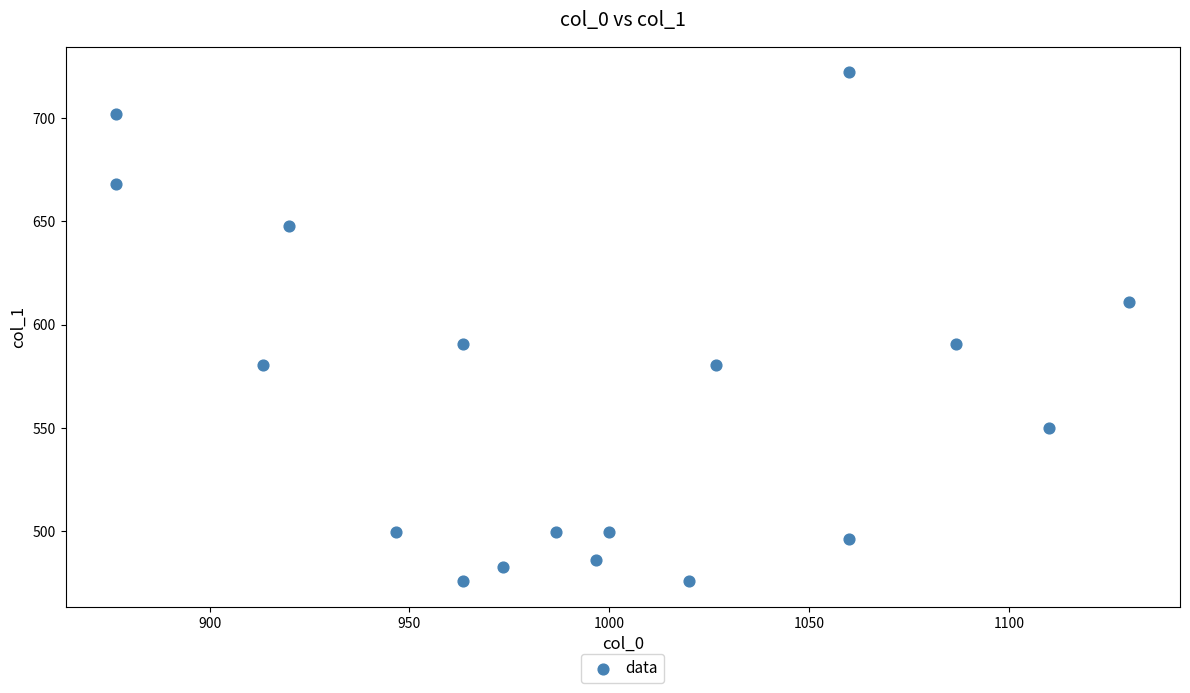

What is the range of X values (max minus min)?

253.3